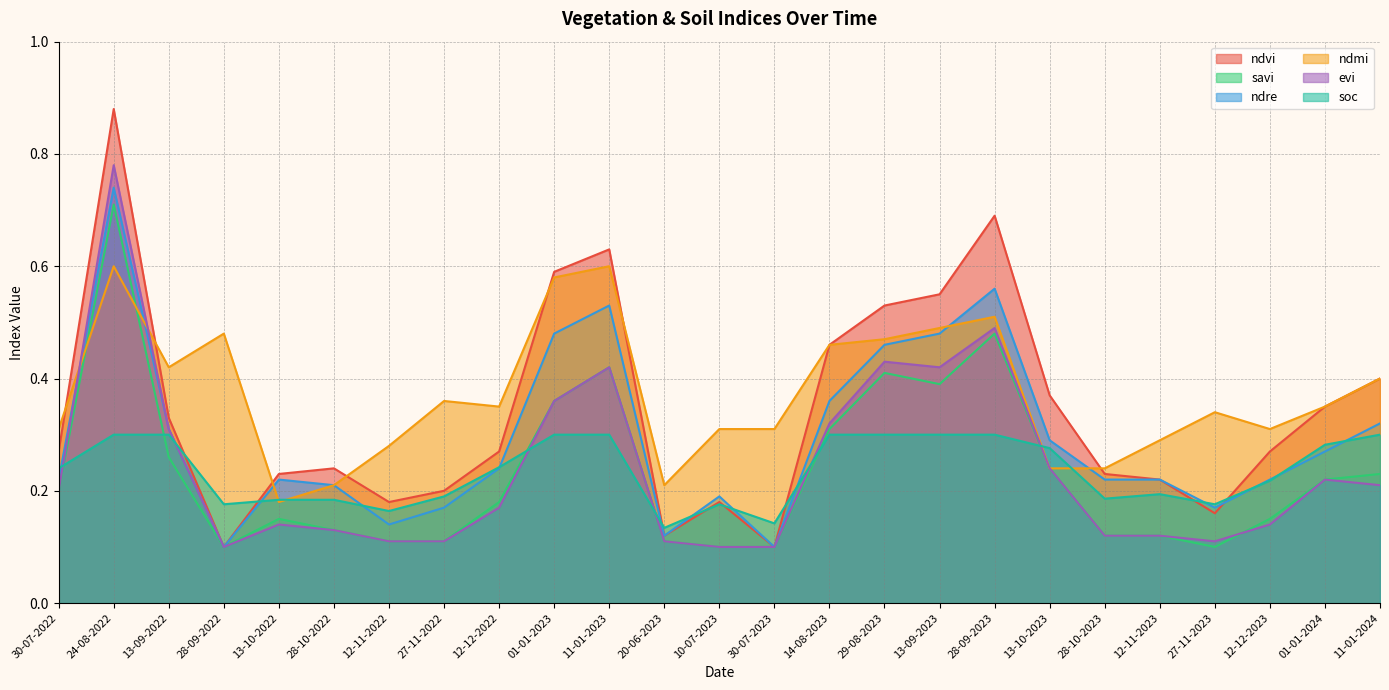

True or false: soc has more than 2 interior local peaks.

False